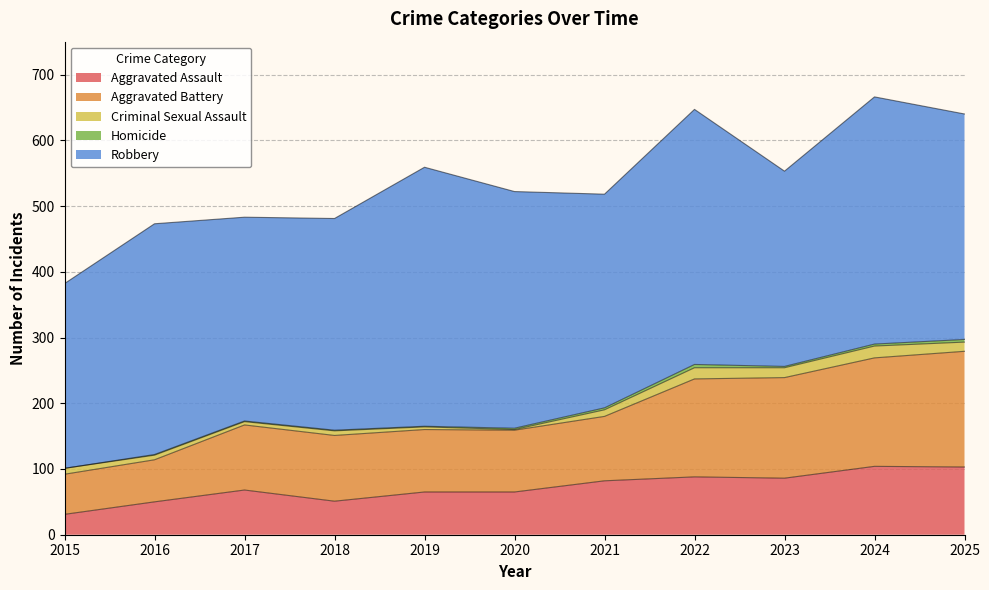

At how many categories does at least one series exceed 97?

11